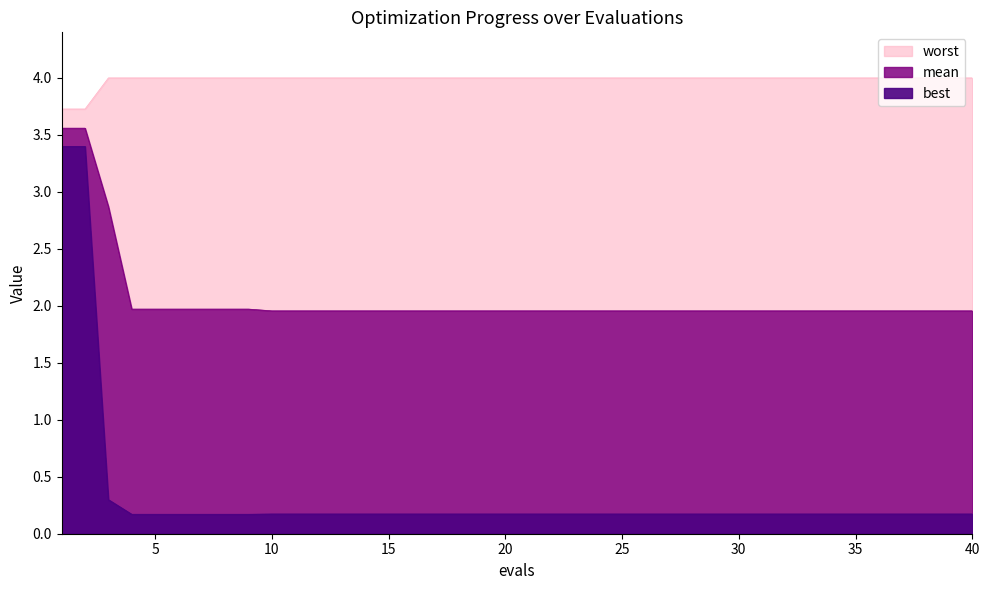

Reading right to left, extract all data points from this chart.

mean: 40=2.0	39=2.0	38=2.0	37=2.0	36=2.0	35=2.0	34=2.0	33=2.0	32=2.0	31=2.0	30=2.0	29=2.0	28=2.0	27=2.0	26=2.0	25=2.0	24=2.0	23=2.0	22=2.0	21=2.0	20=2.0	19=2.0	18=2.0	17=2.0	16=2.0	15=2.0	14=2.0	13=2.0	12=2.0	11=2.0	10=2.0	9=2.0	8=2.0	7=2.0	6=2.0	5=2.0	4=2.0	3=2.9	2=3.6	1=3.6
best: 40=0.2	39=0.2	38=0.2	37=0.2	36=0.2	35=0.2	34=0.2	33=0.2	32=0.2	31=0.2	30=0.2	29=0.2	28=0.2	27=0.2	26=0.2	25=0.2	24=0.2	23=0.2	22=0.2	21=0.2	20=0.2	19=0.2	18=0.2	17=0.2	16=0.2	15=0.2	14=0.2	13=0.2	12=0.2	11=0.2	10=0.2	9=0.2	8=0.2	7=0.2	6=0.2	5=0.2	4=0.2	3=0.3	2=3.4	1=3.4
worst: 40=4.0	39=4.0	38=4.0	37=4.0	36=4.0	35=4.0	34=4.0	33=4.0	32=4.0	31=4.0	30=4.0	29=4.0	28=4.0	27=4.0	26=4.0	25=4.0	24=4.0	23=4.0	22=4.0	21=4.0	20=4.0	19=4.0	18=4.0	17=4.0	16=4.0	15=4.0	14=4.0	13=4.0	12=4.0	11=4.0	10=4.0	9=4.0	8=4.0	7=4.0	6=4.0	5=4.0	4=4.0	3=4.0	2=3.7	1=3.7